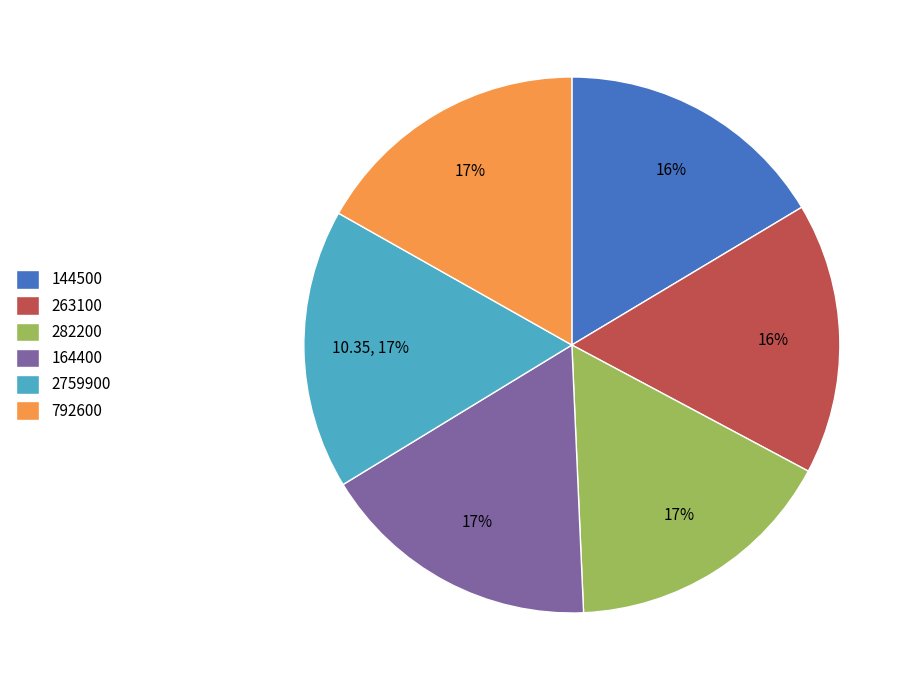

Is 263100 the majority of the pie?

No